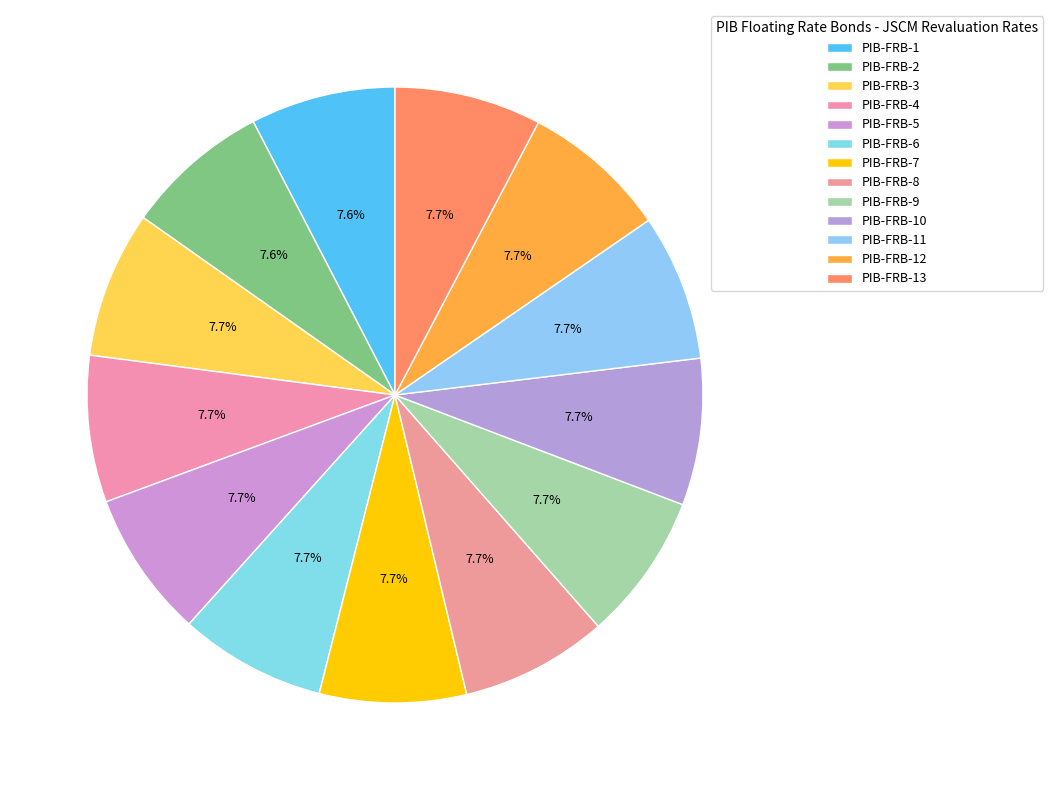

To the nearest percent, what percentage of the pie is PIB-FRB-8?

8%